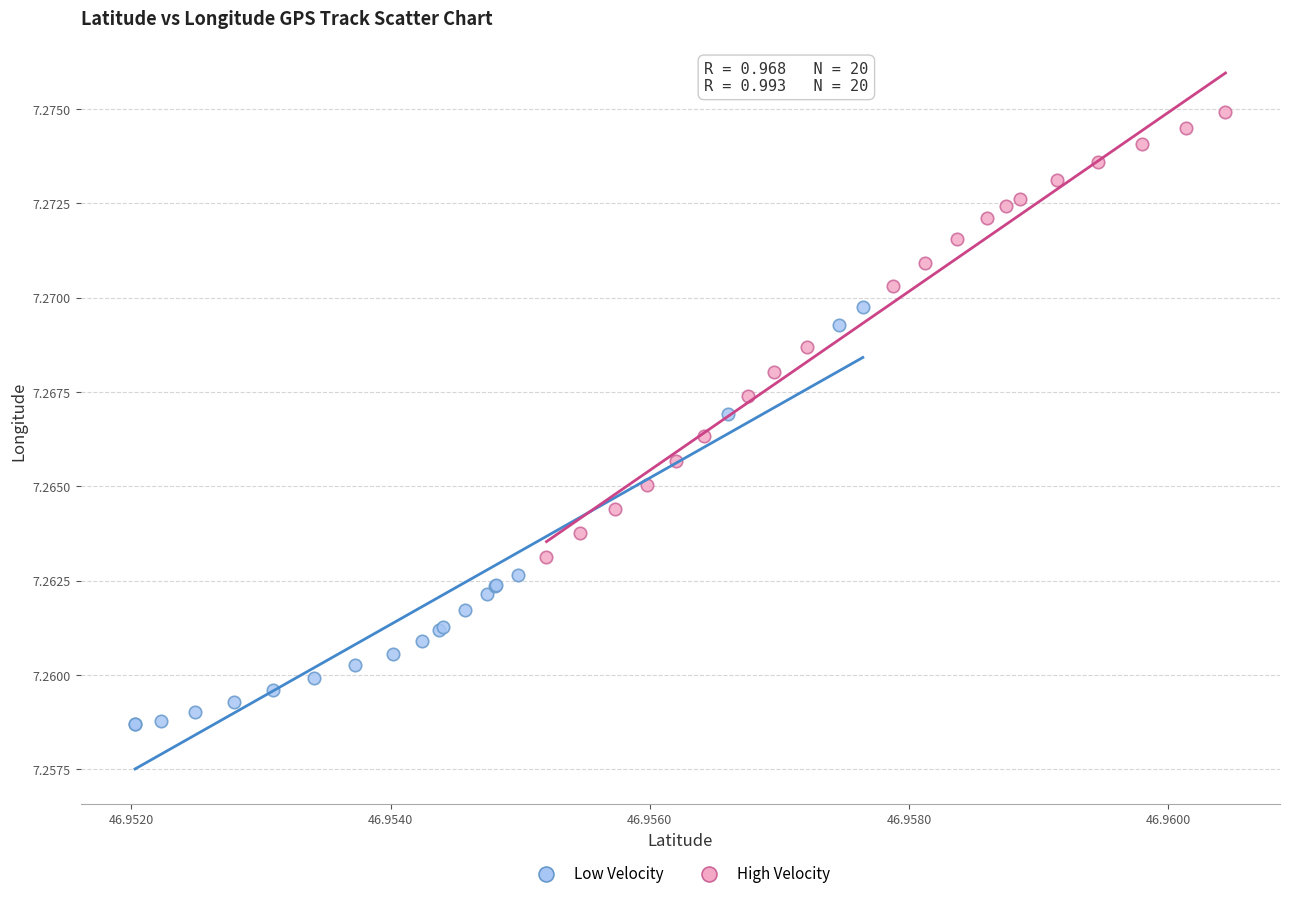

Which series has the largest Y range (max minus min)?

High Velocity